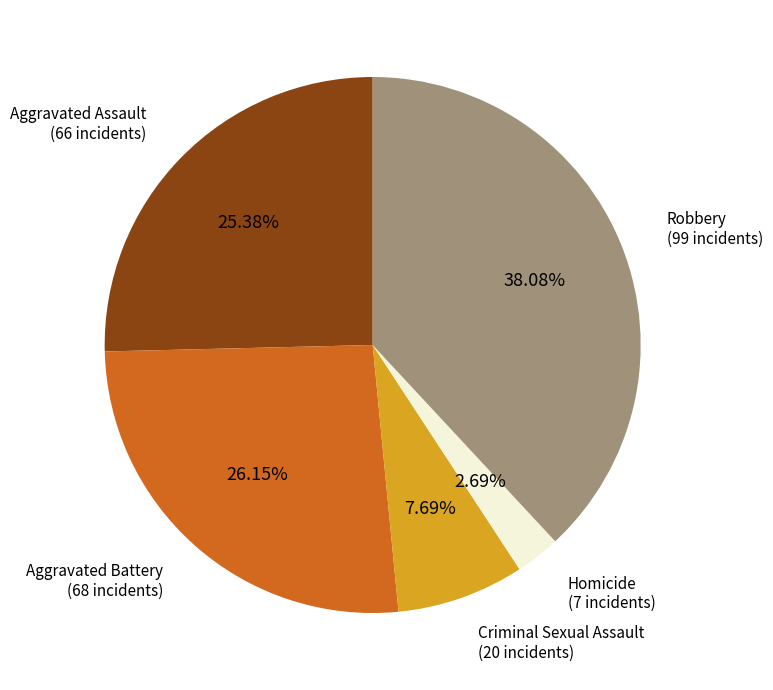

Does any single category account for the majority?

No